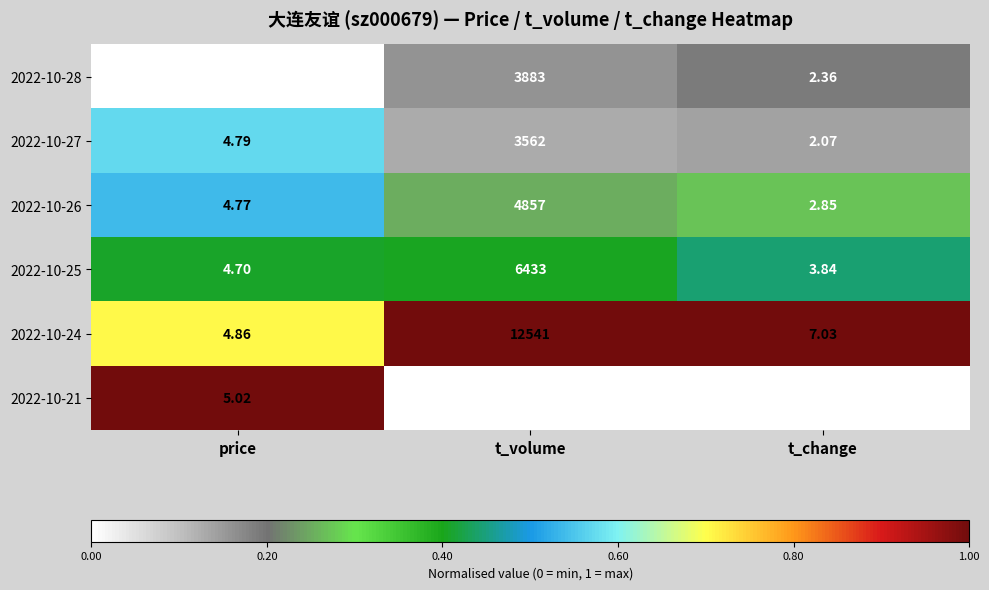

List the series in order of their peak value, highest first.

2022-10-24, 2022-10-25, 2022-10-26, 2022-10-28, 2022-10-27, 2022-10-21